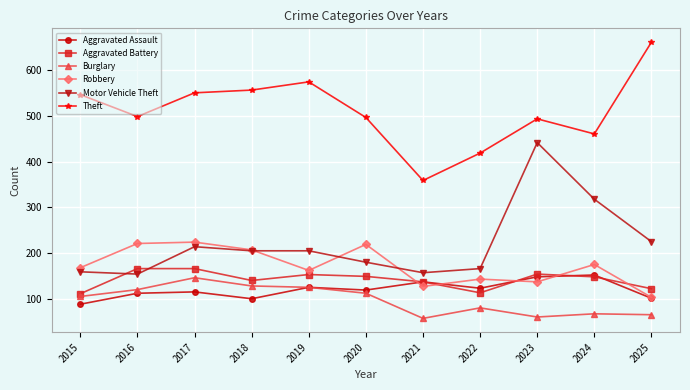

True or false: Aggravated Assault has more than 1 points higher than both neighbors.

True